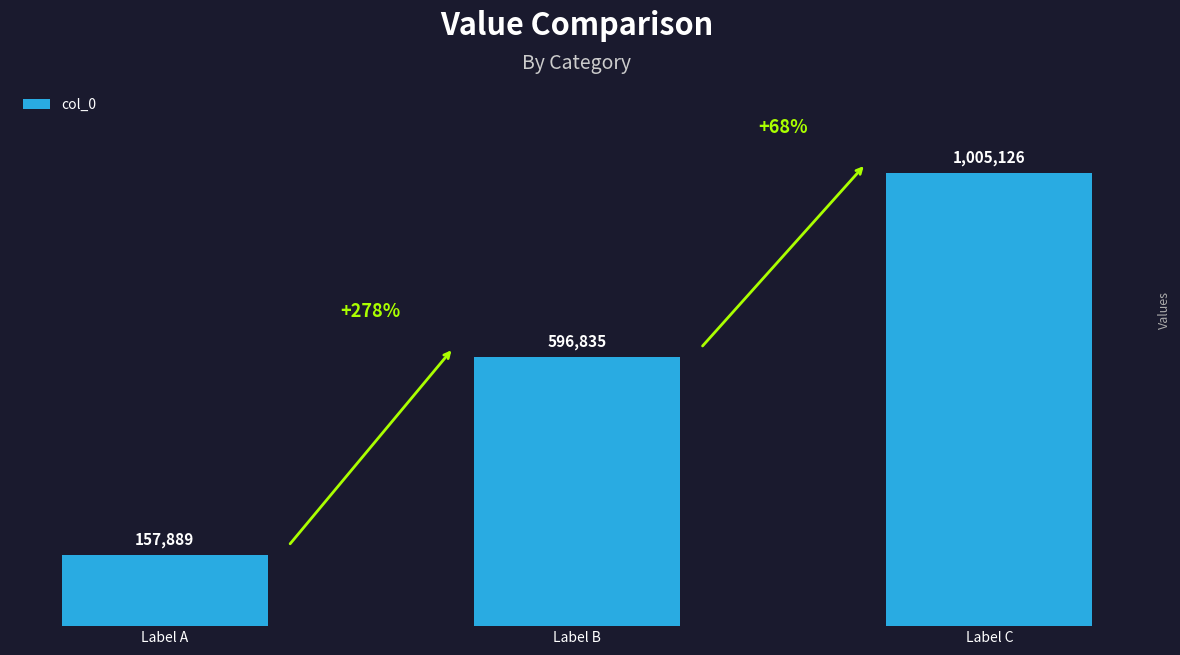

Does the chart contain any negative values?

No